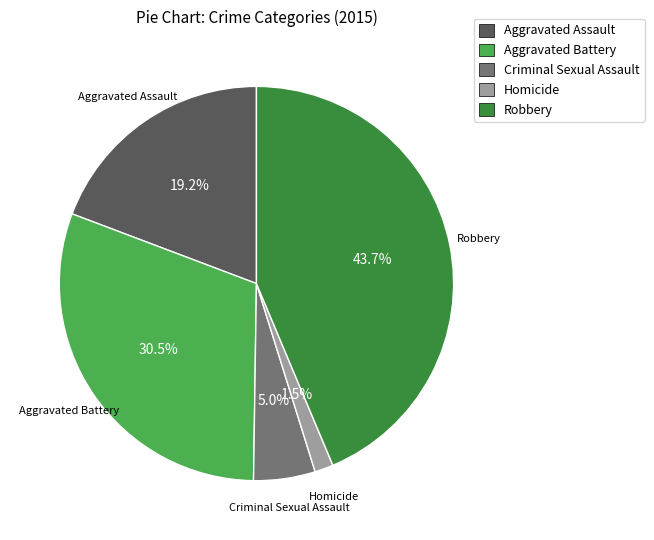

Does any single category account for the majority?

No